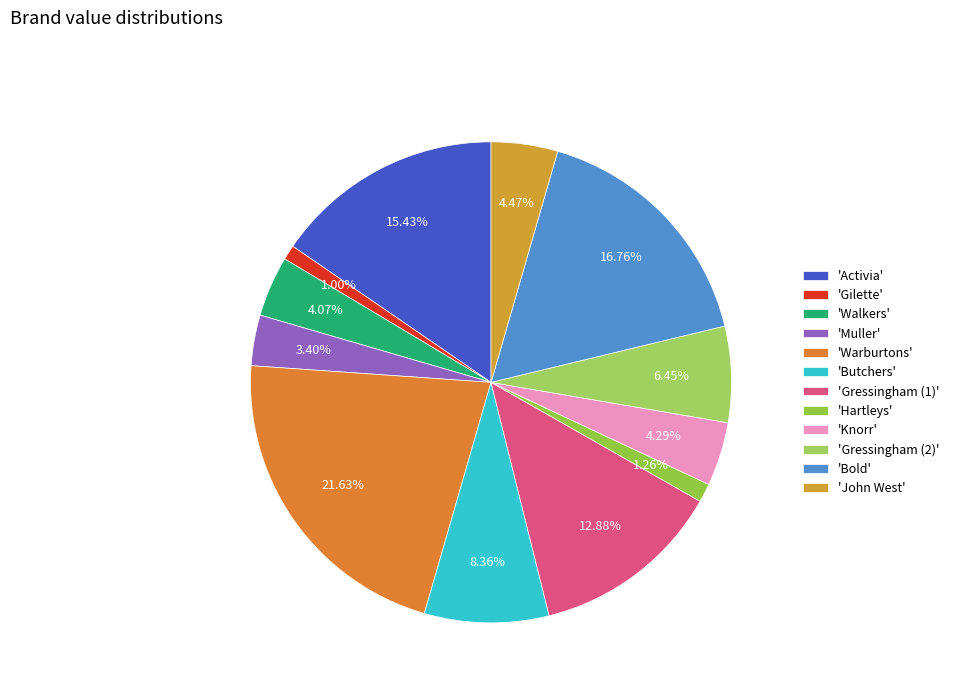

Which slice is the smallest?

Gilette